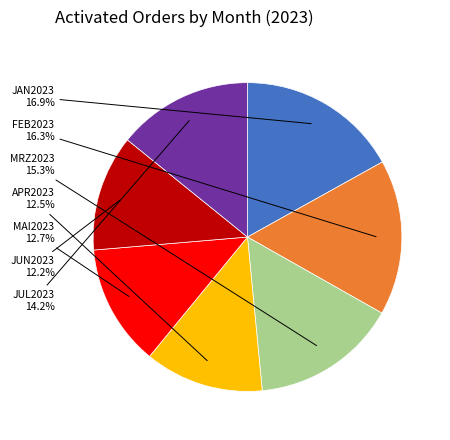

How many slices are in this pie chart?

7